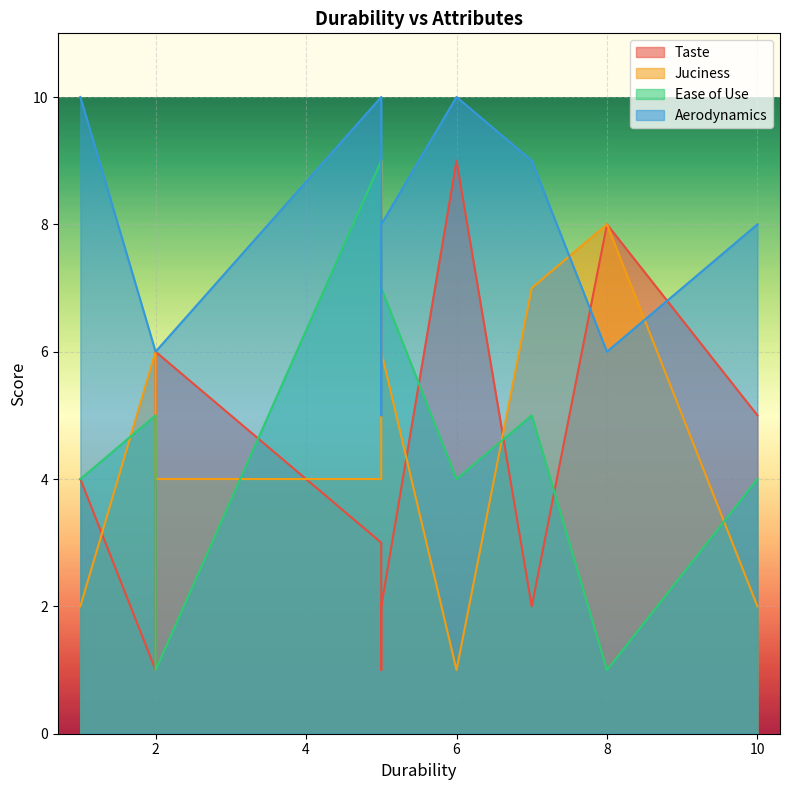

What is the spread (max minus min) of values at 2?

5